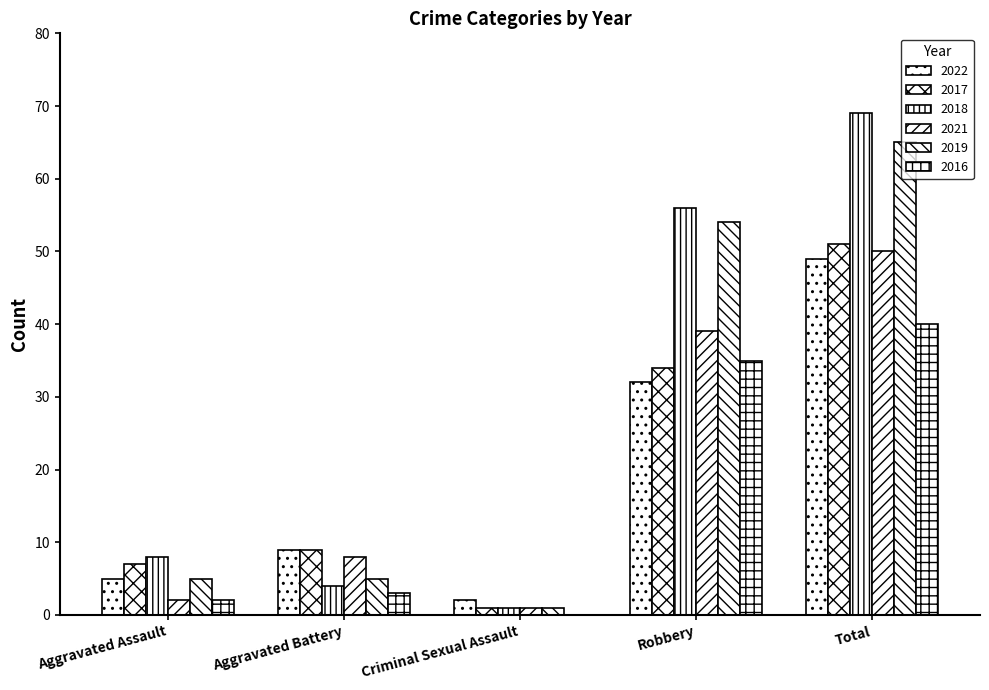

Which series has the largest total across all categories?

2018